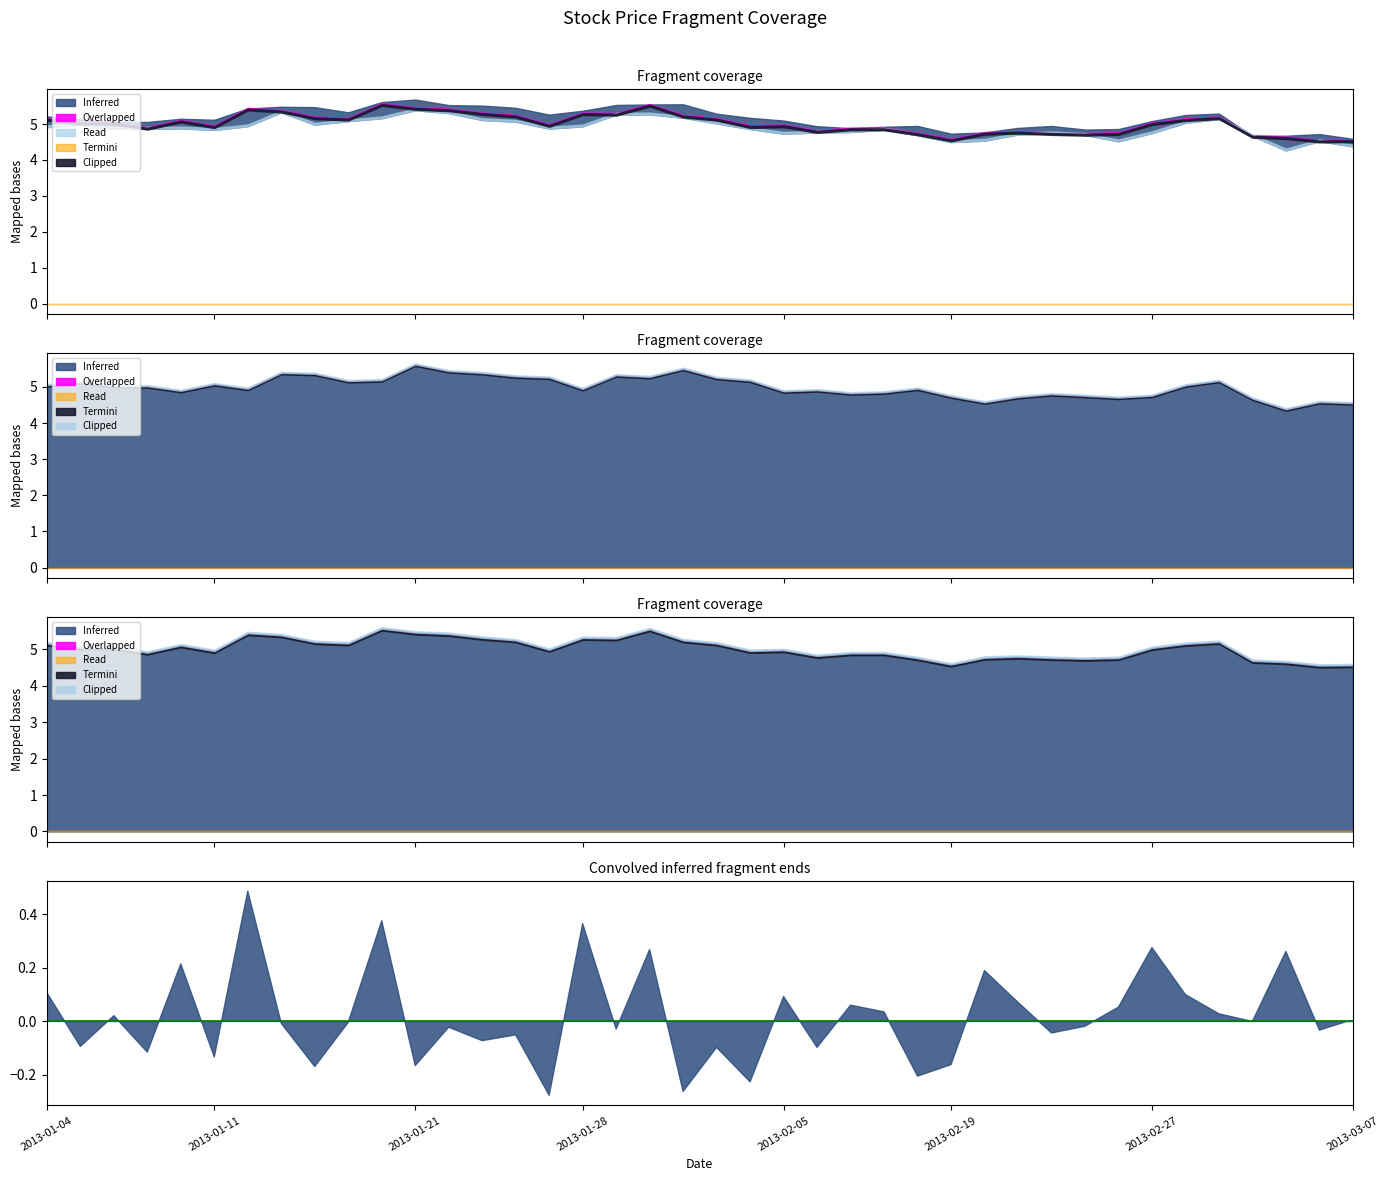

The open series shows 1.8 at 2013-01-11. True or false?

False